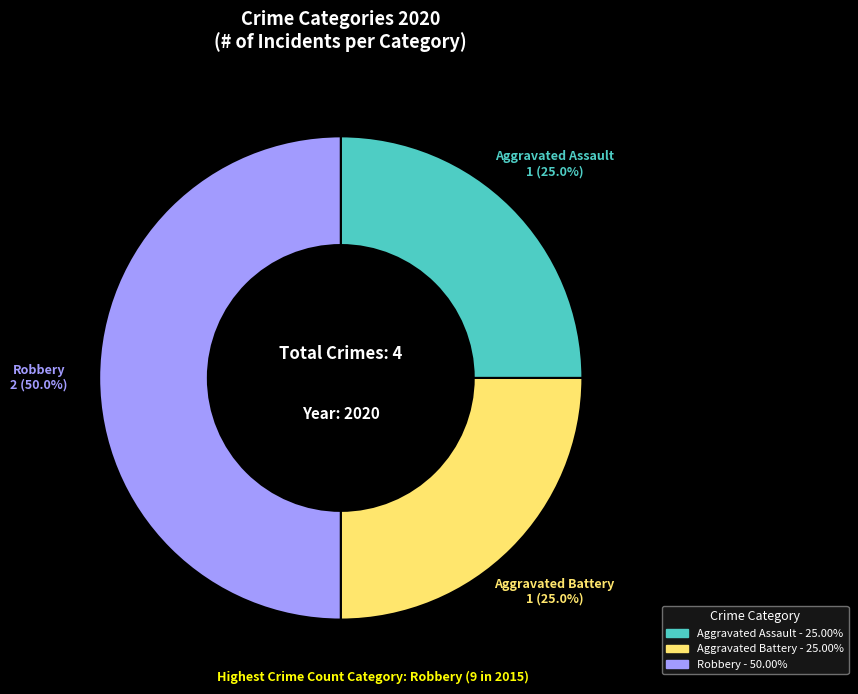

Count the number of slices in the pie.

3